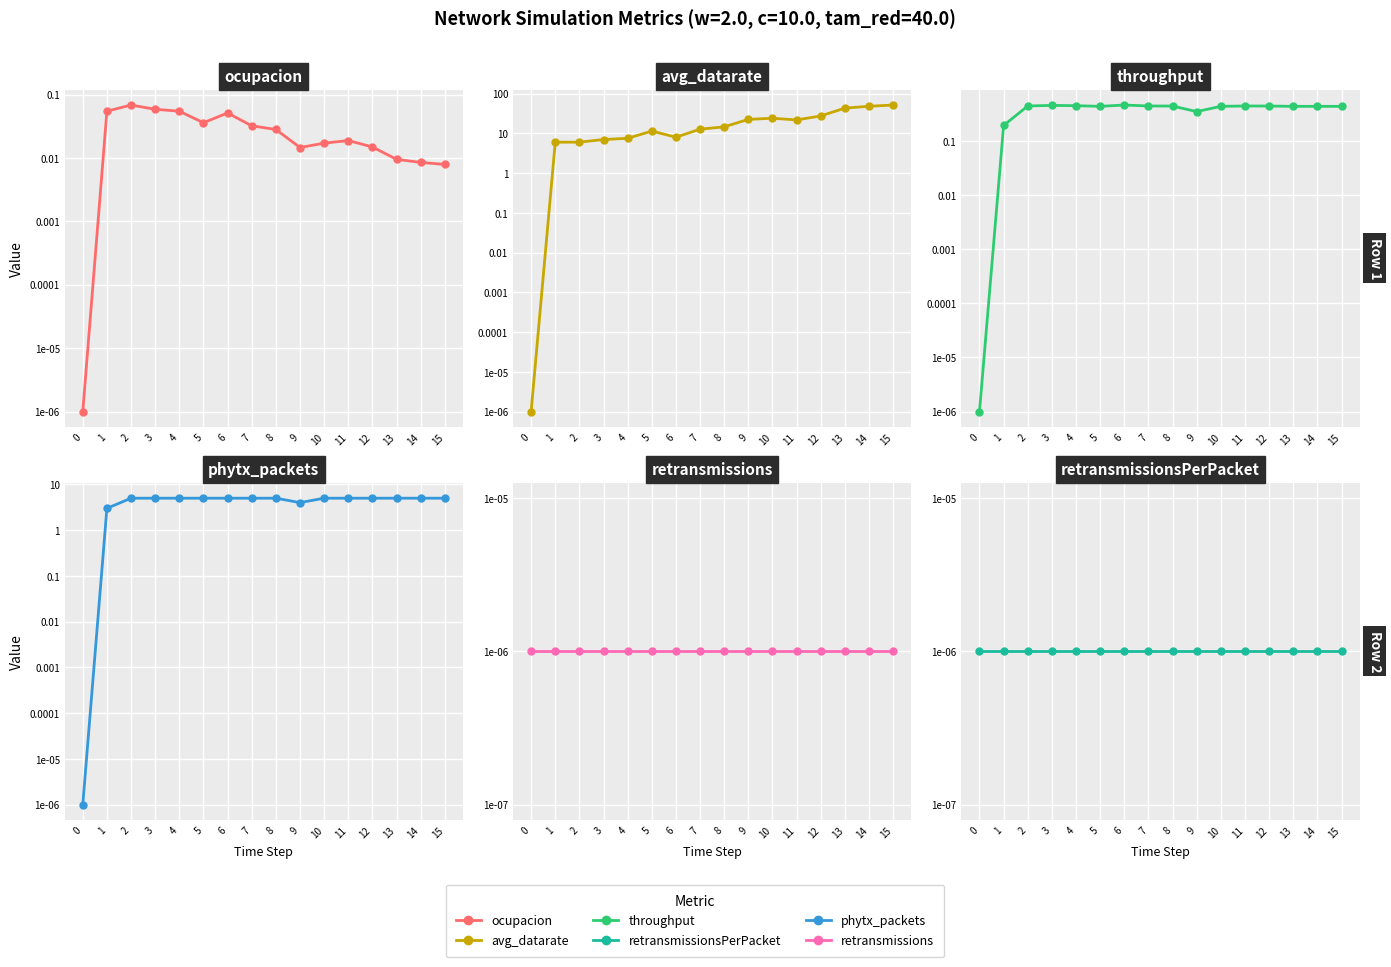

In phytx_packets, how many points are lower than both neighbors (excluding endpoints)?

1